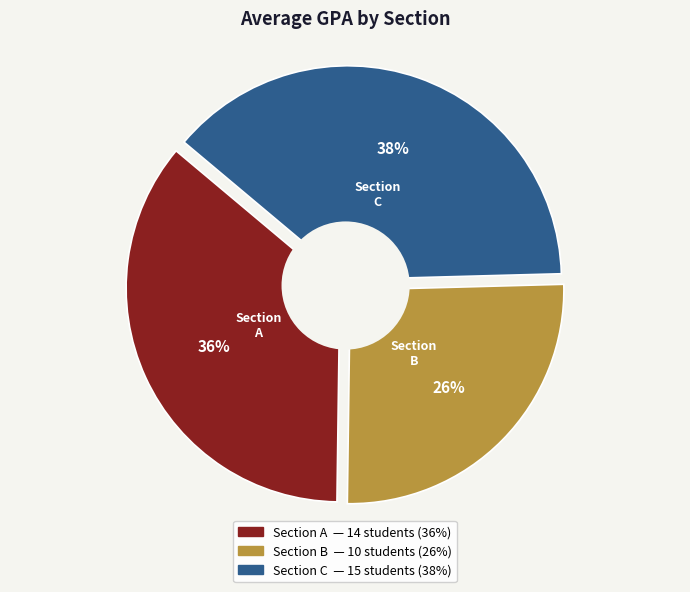

Which category has the smallest portion of the pie?

B